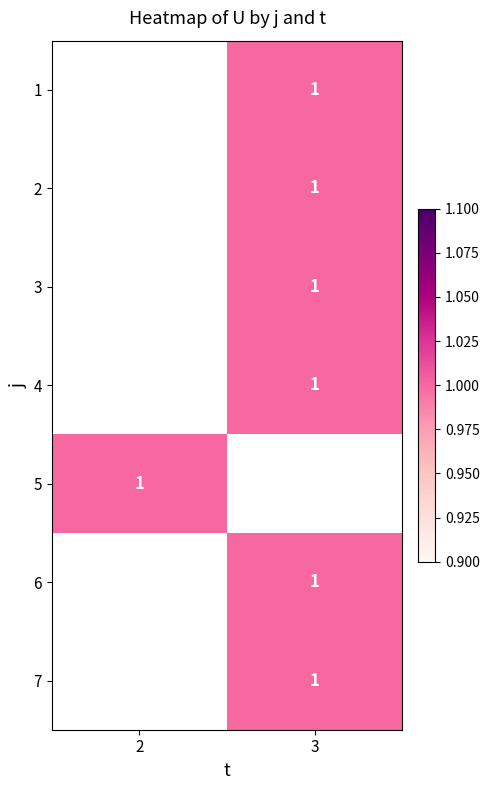

At 3, list the series in order from largest to smallest.

1, 2, 3, 4, 5, 6, 7